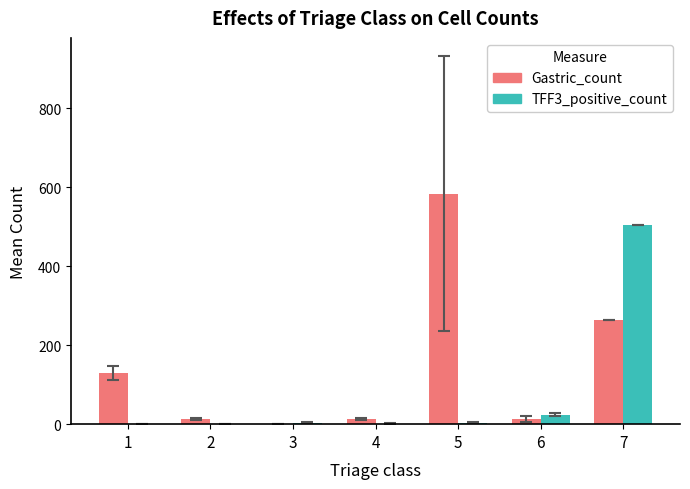

Count the number of categories in the chart.

7